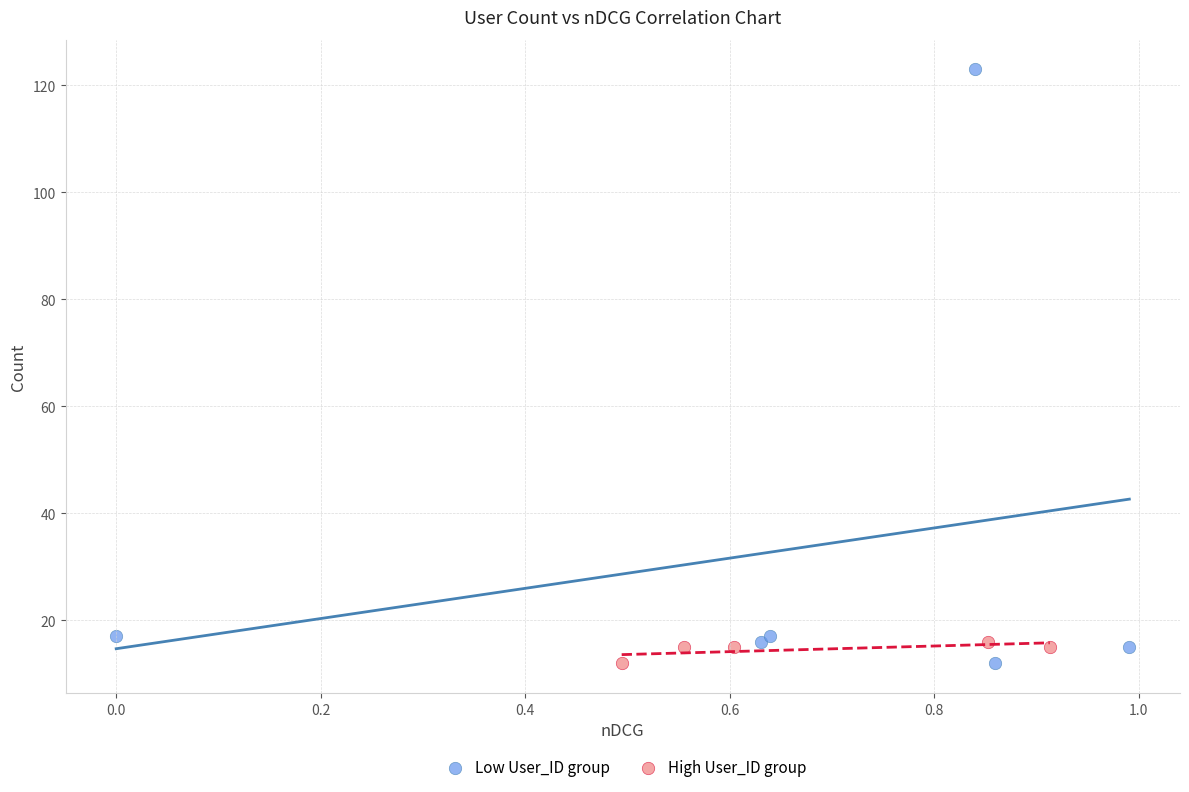

Which series contains the highest Y value?

Low User_ID group